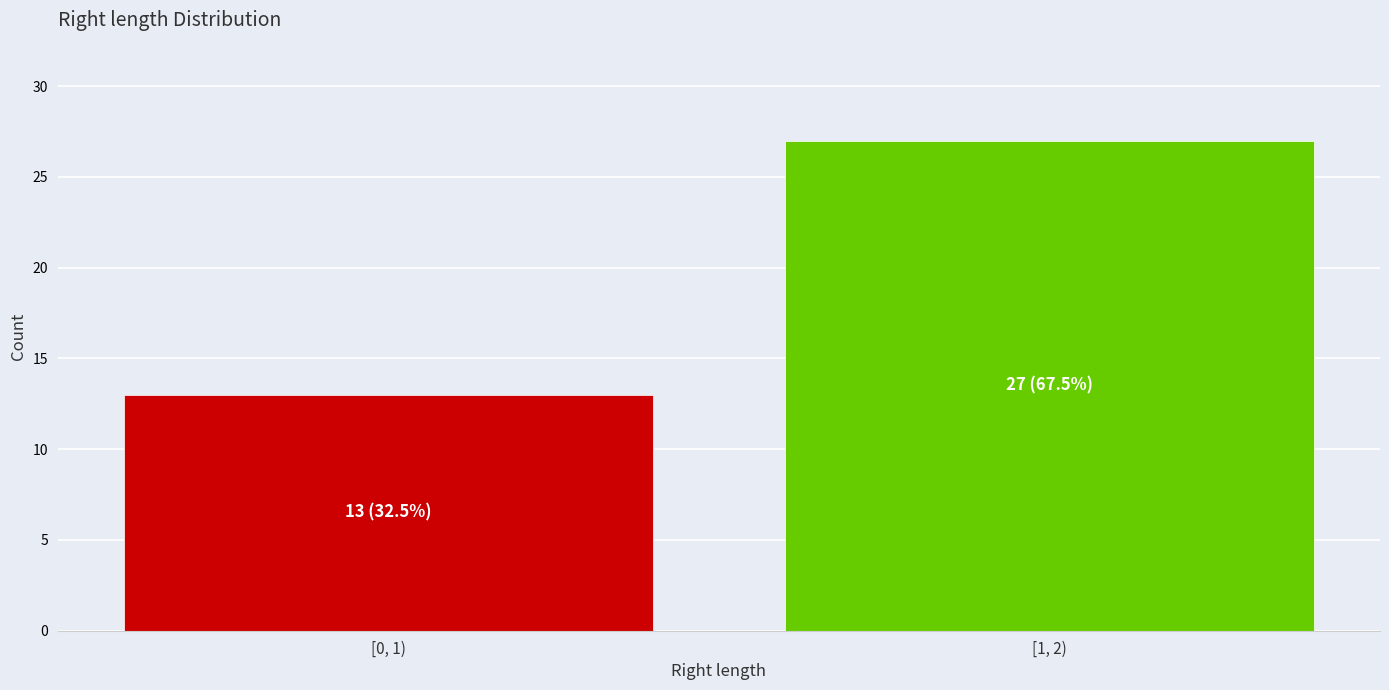

Reading left to right, extract all data points from this chart.

13	27